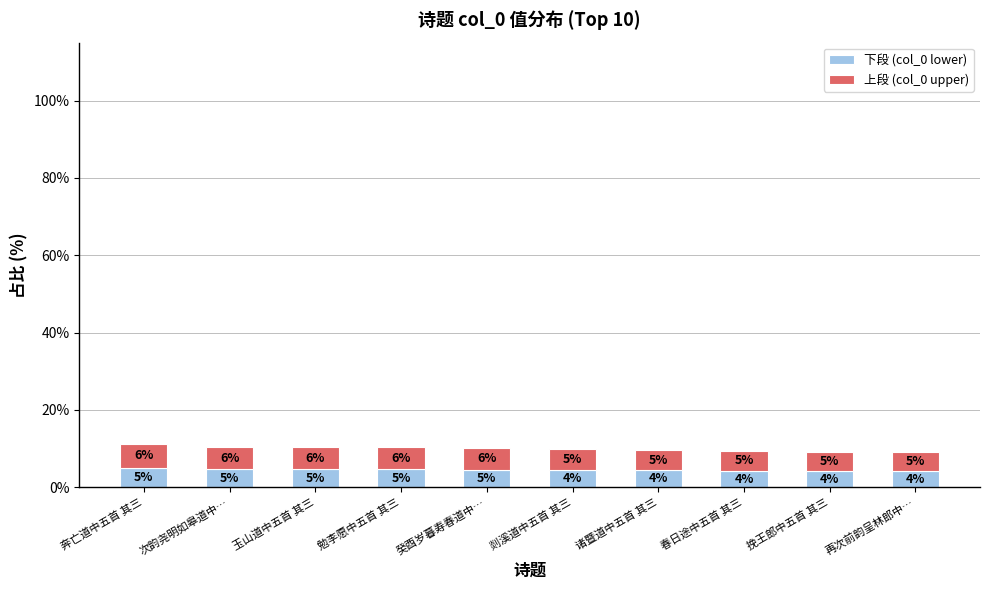

Is it true that 下段 (col_0 lower) equals 4.1 at 挽王郎中五首 其三?

True